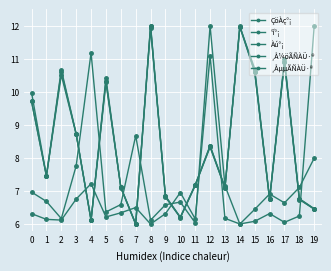

In Àú°¡, how many points are lower than both neighbors (excluding endpoints)?

6